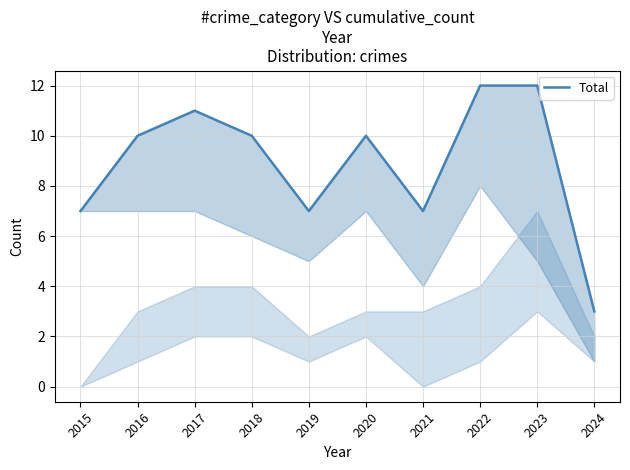

What value does the data have at 2018?

10